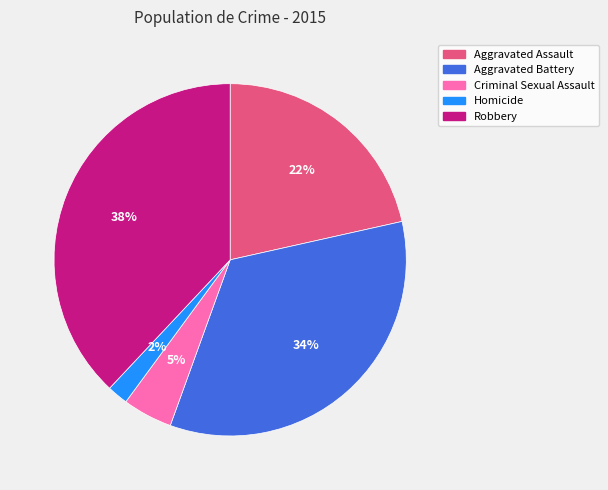

To the nearest percent, what is the difference between the largest and smallest slice percentages?

36%